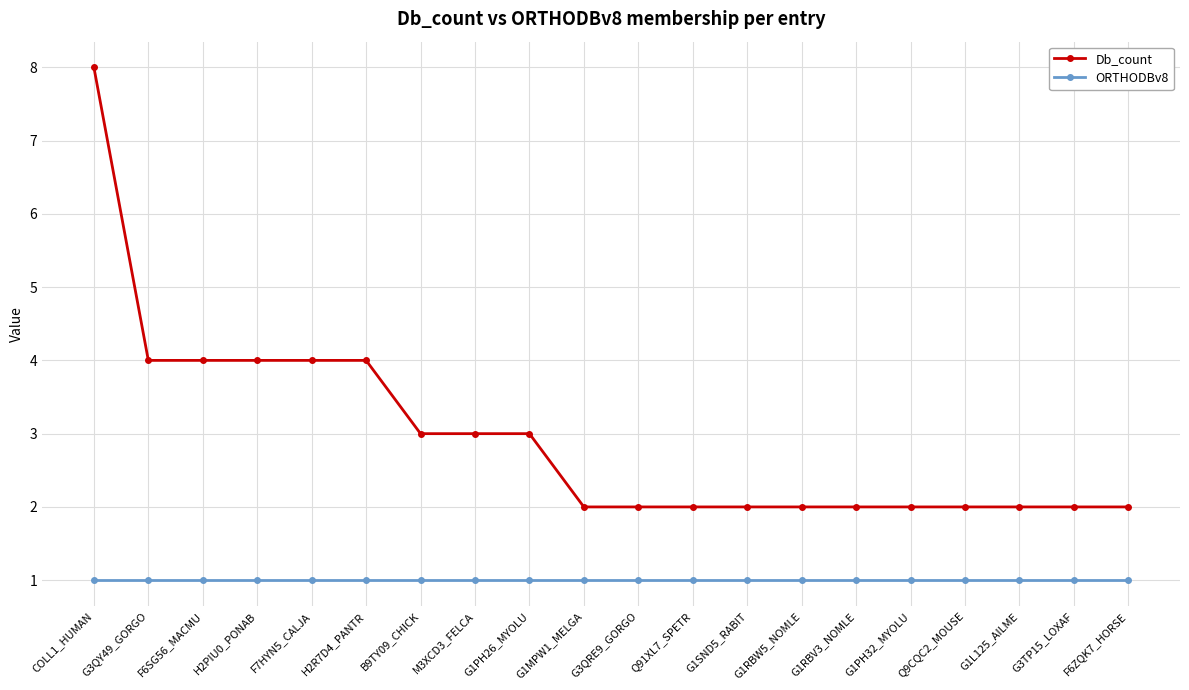

The value of ORTHODBv8 at Q9CQC2_MOUSE is 0. True or false?

False